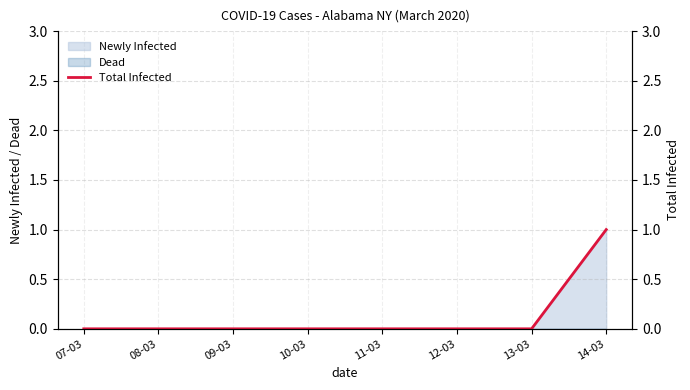

List the labels in order of value, smallest first.

07-03, 08-03, 09-03, 10-03, 11-03, 12-03, 13-03, 14-03